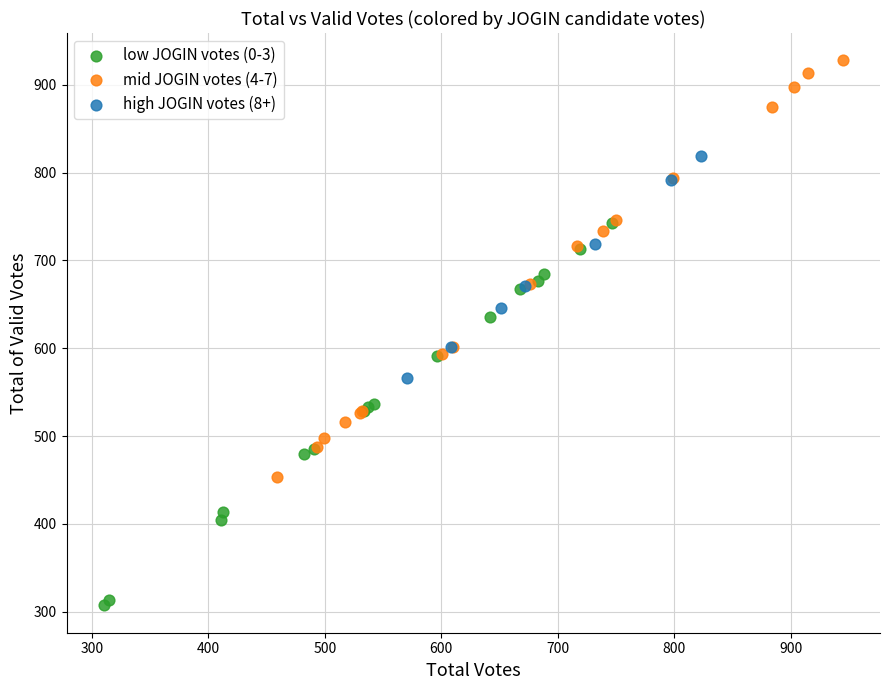

Which series reaches the minimum Y coordinate?

low JOGIN votes (0-3)